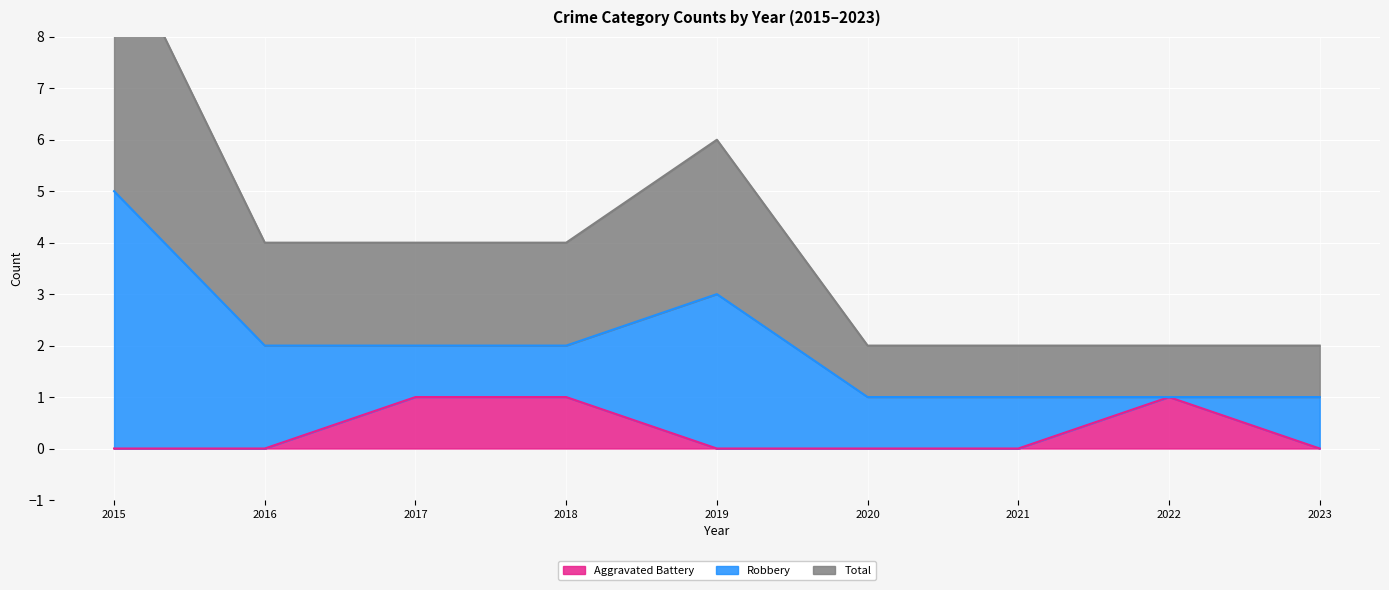

How many data points in Aggravated Battery are above 0?

3